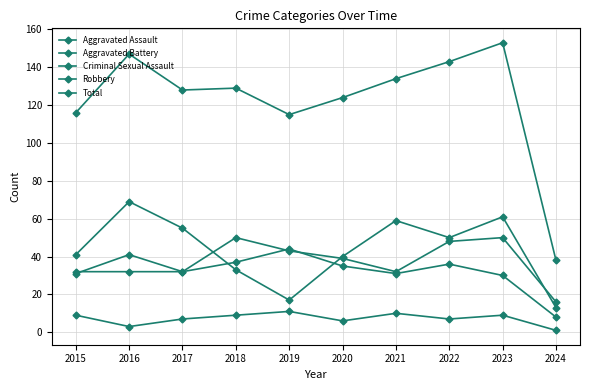

What is the value of the Total point at the 4th from the left?

129